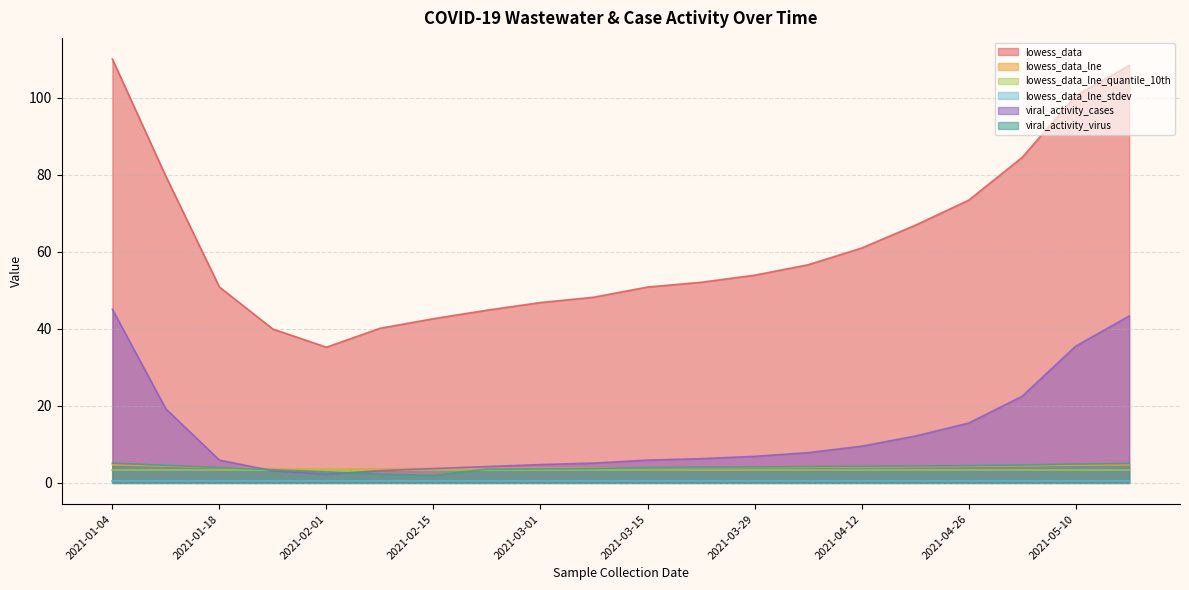

Does the chart display data point markers on the line(s)?

No